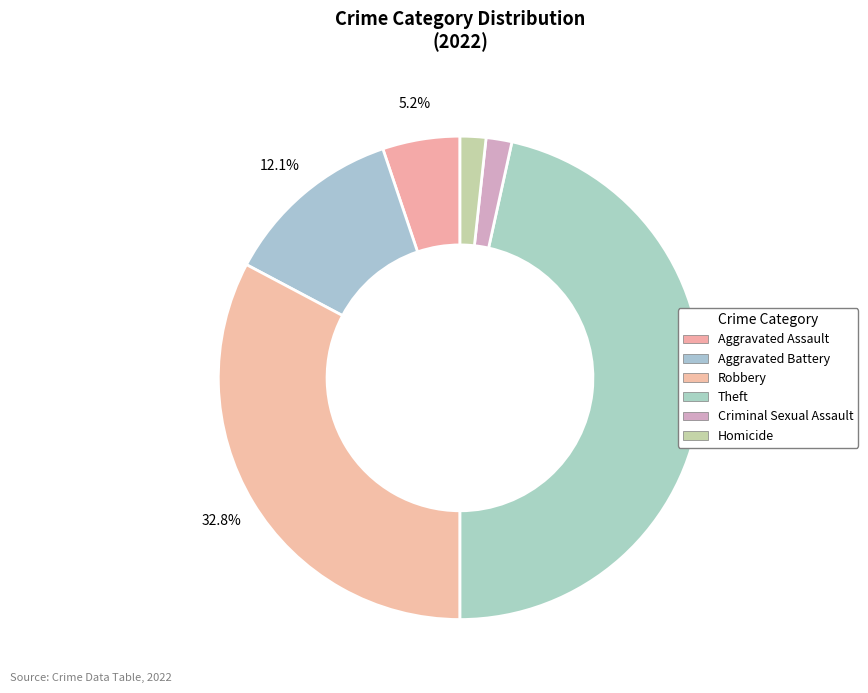

Between Theft and Robbery, which is larger?

Theft